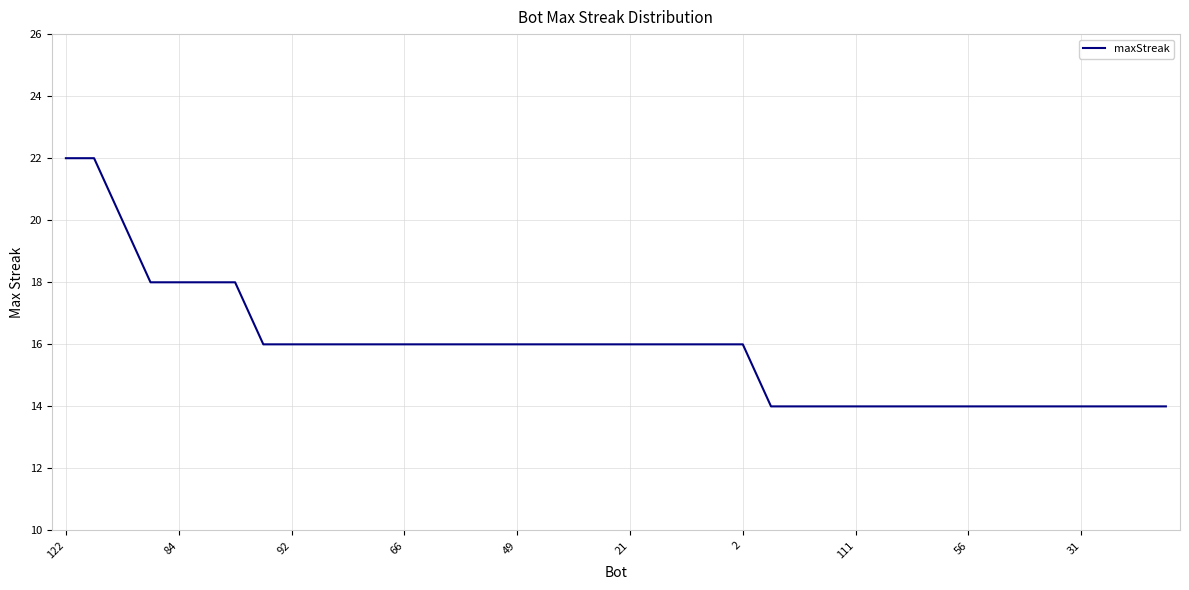

What is the smallest value displayed?

14